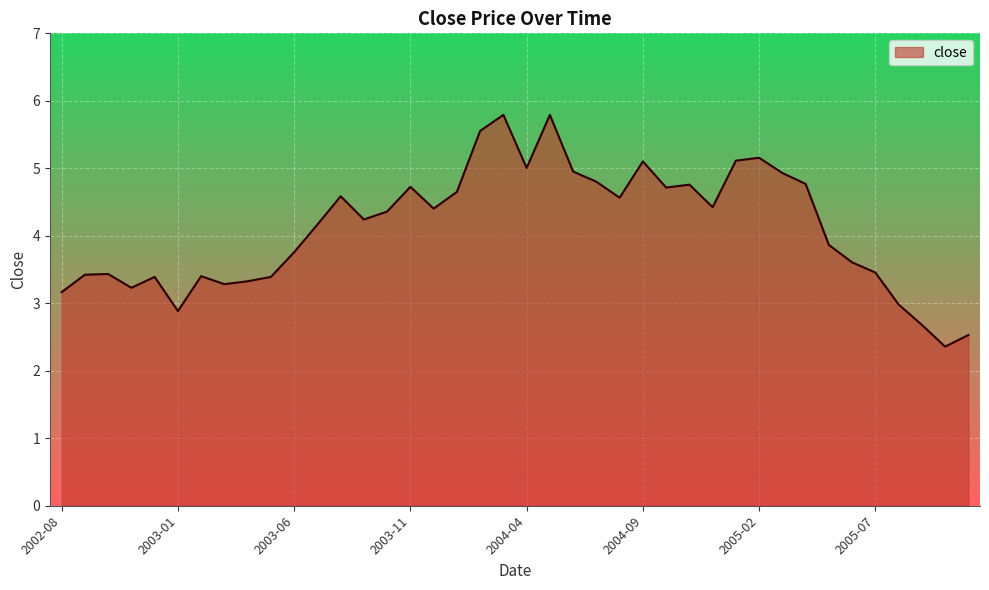

What is the maximum value shown in the chart?

5.8